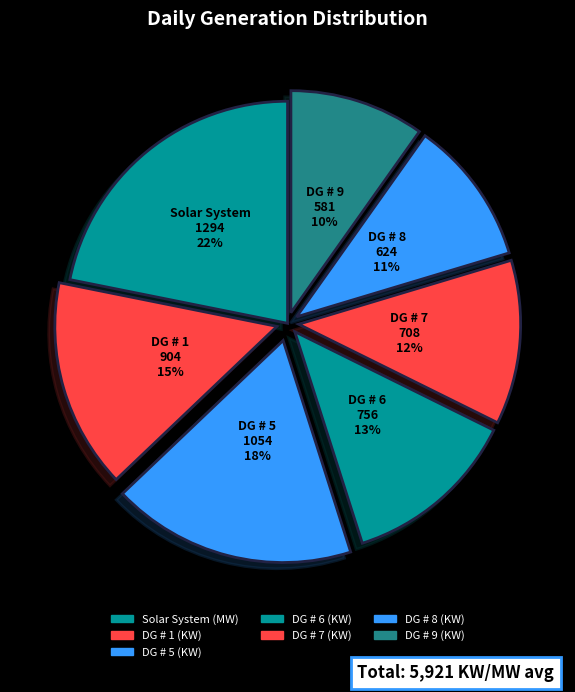

How many segments does this pie chart have?

7